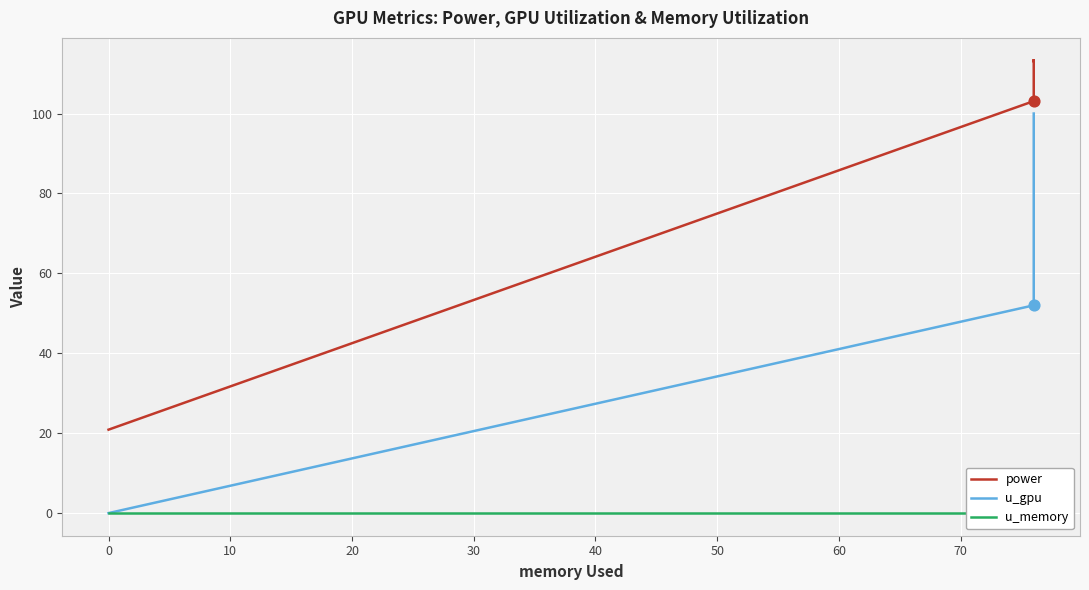

Which series has the largest Y range (max minus min)?

u_gpu